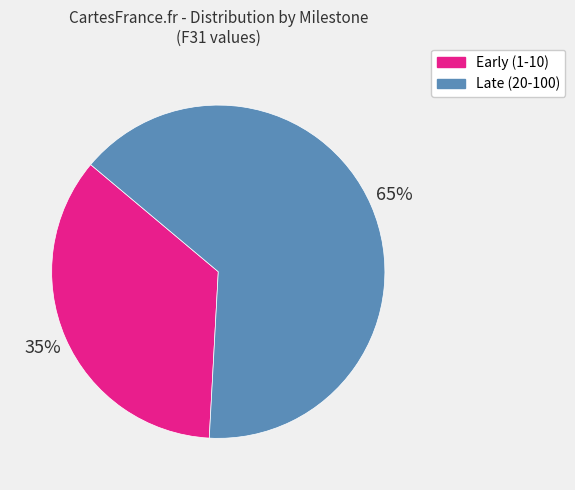

To the nearest percent, what is the average slice percentage?

50%